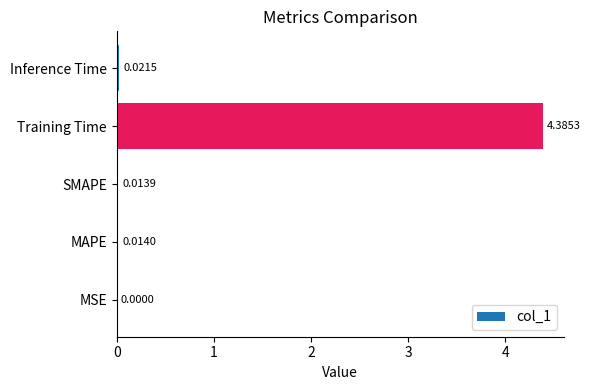

Where is the data nearest to the value 2?

Inference Time